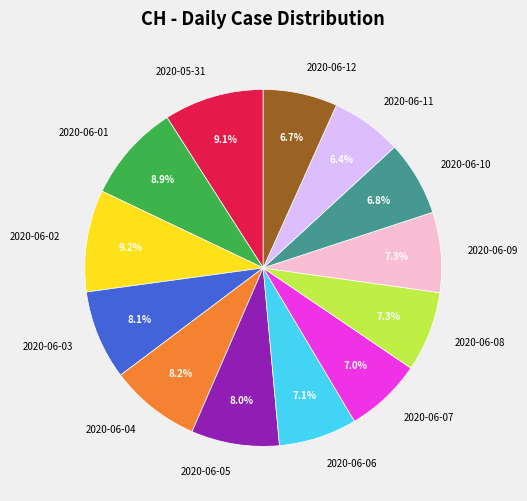

How much of the chart is everything except 2020-06-09?

92.7%